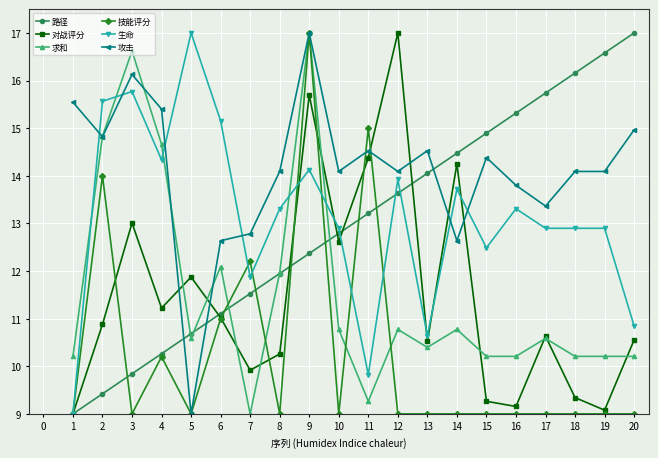

What is the total value across all series at 12?

78.4